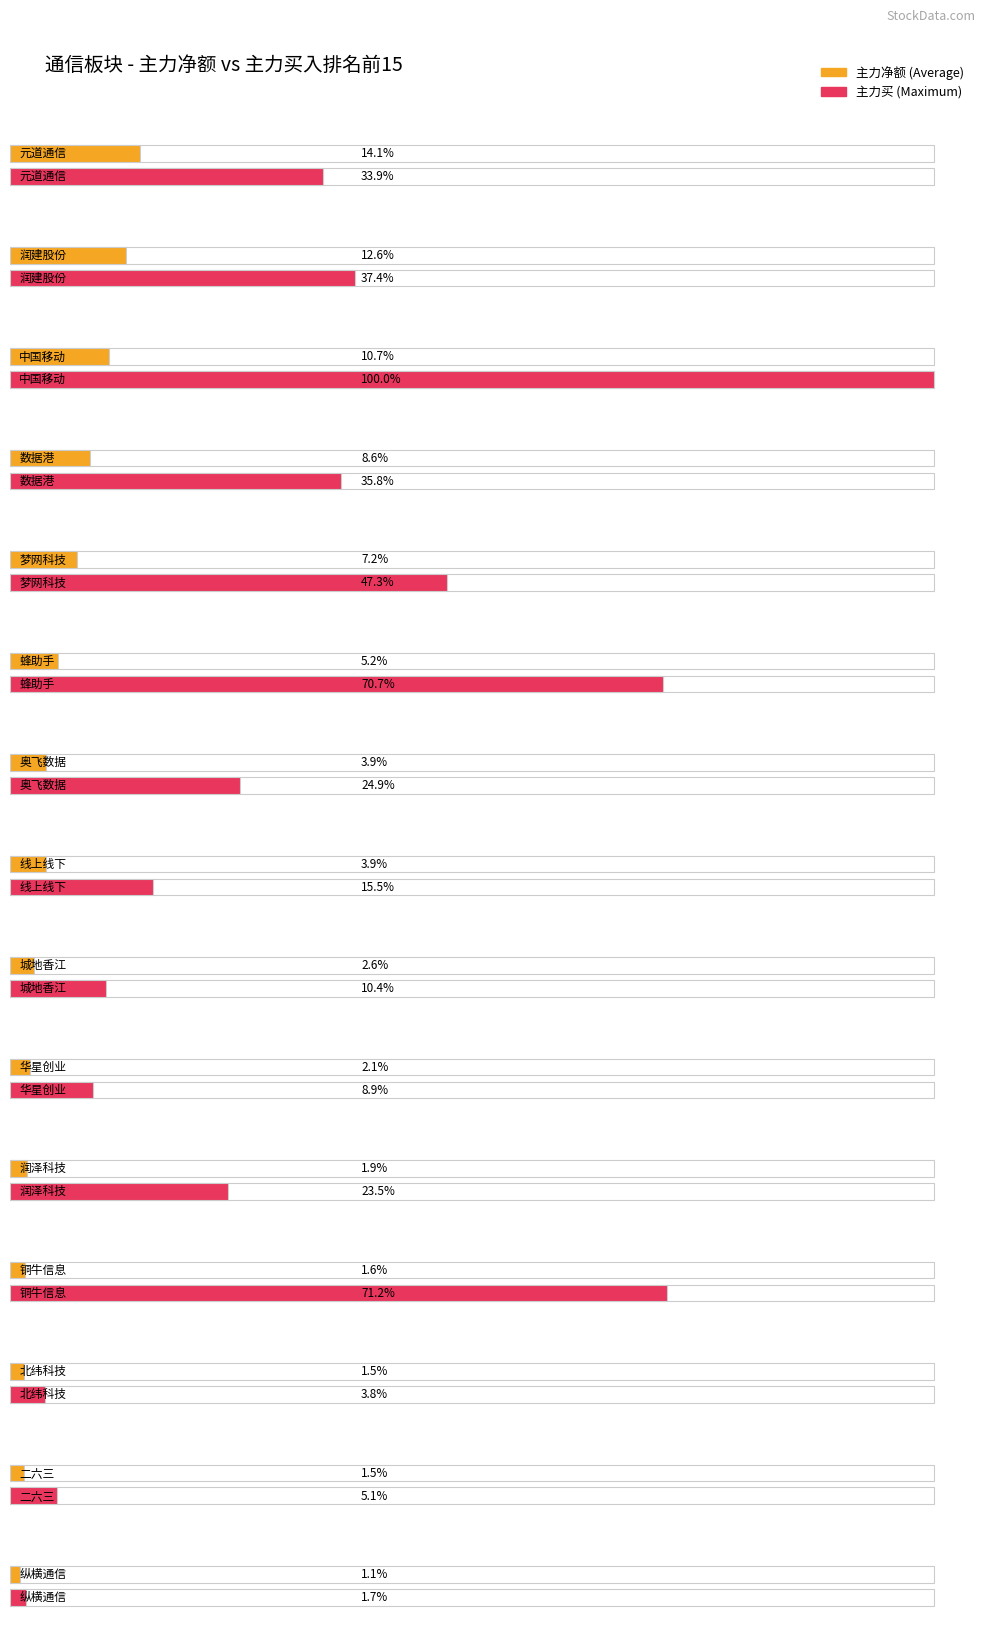

The 净额 series shows 6479078 at 北纬科技. True or false?

False